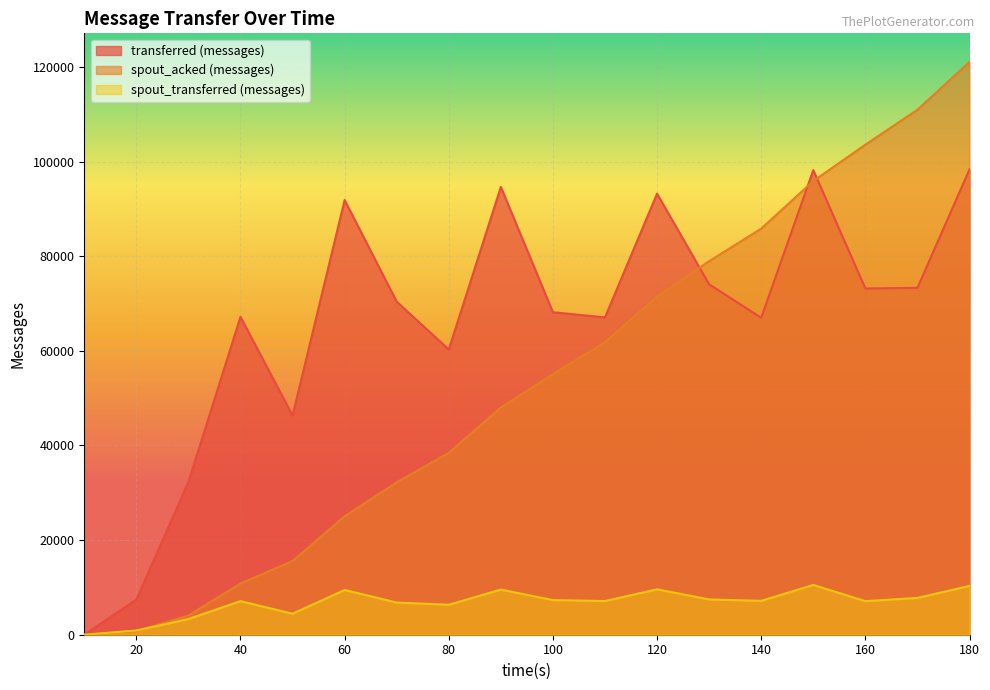

Which series has the largest range (max minus min)?

spout_acked (messages)